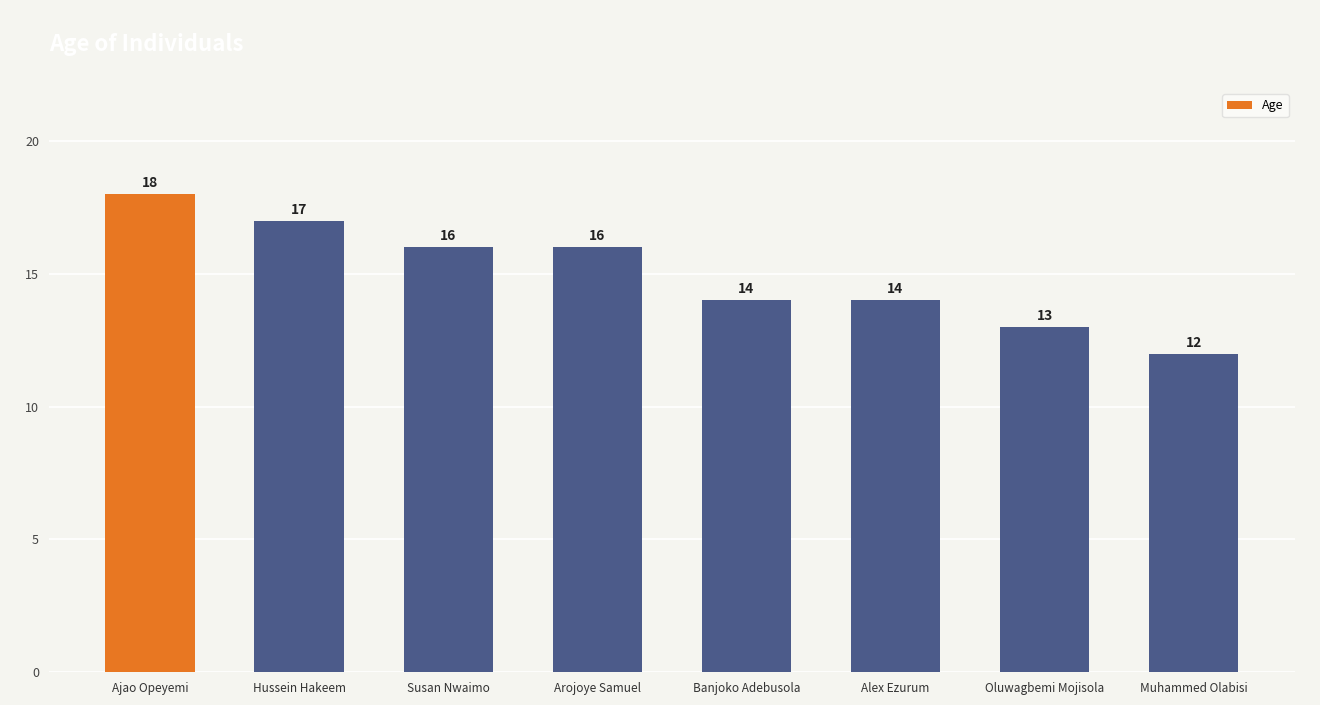

What is the average value?

15